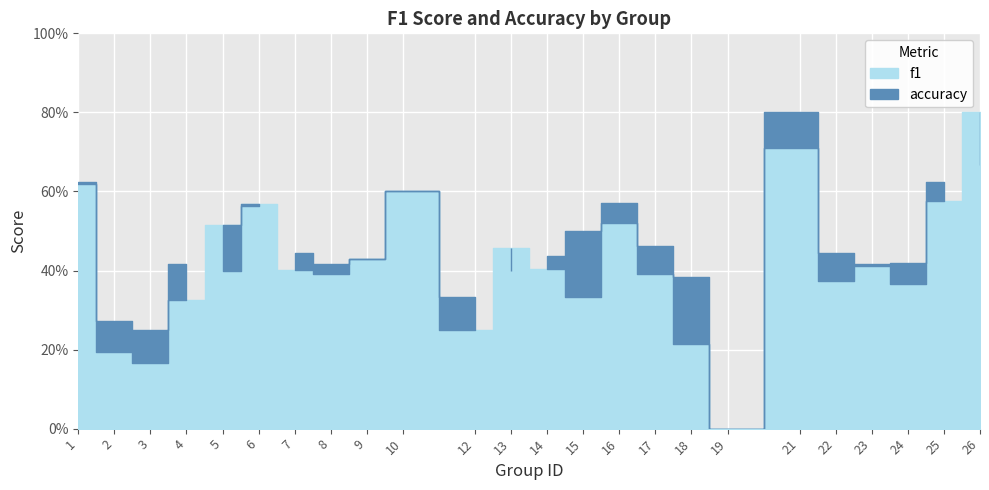

Rank the series by their average value, from highest to lowest.

accuracy, f1